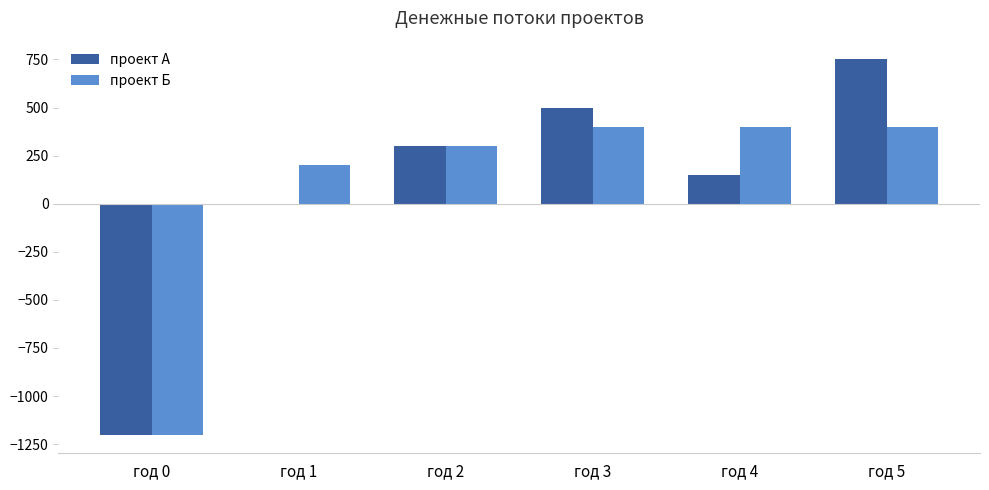

How many groups of bars are there?

6